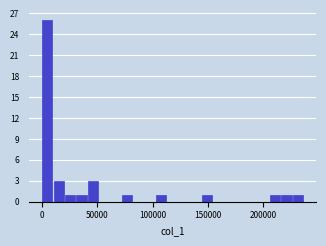

Around what value on the x-axis is the tallest bar? Give the approximate position of its centre, as read against the axis.

5000